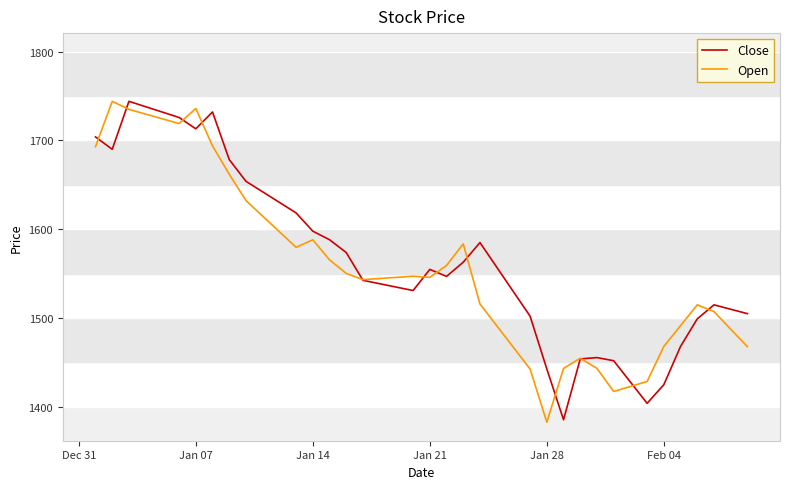

What is the minimum value for Close?

1385.5